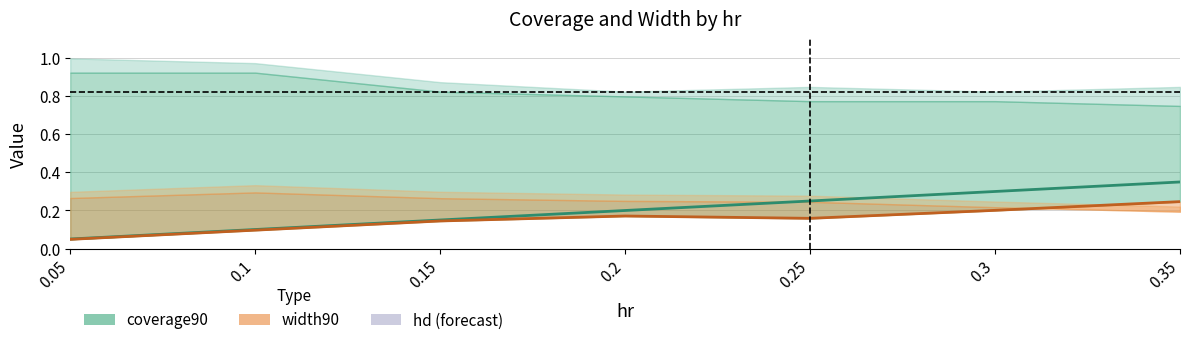

How many series are shown in this chart?

2